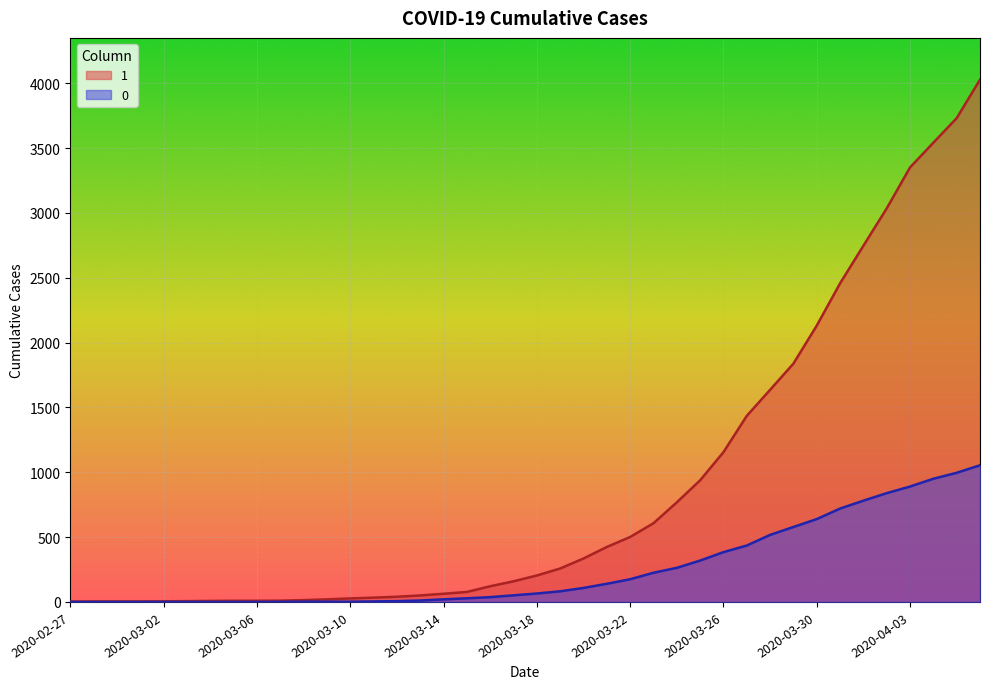

Between 2020-03-15 and 2020-03-27, which is larger?

2020-03-27